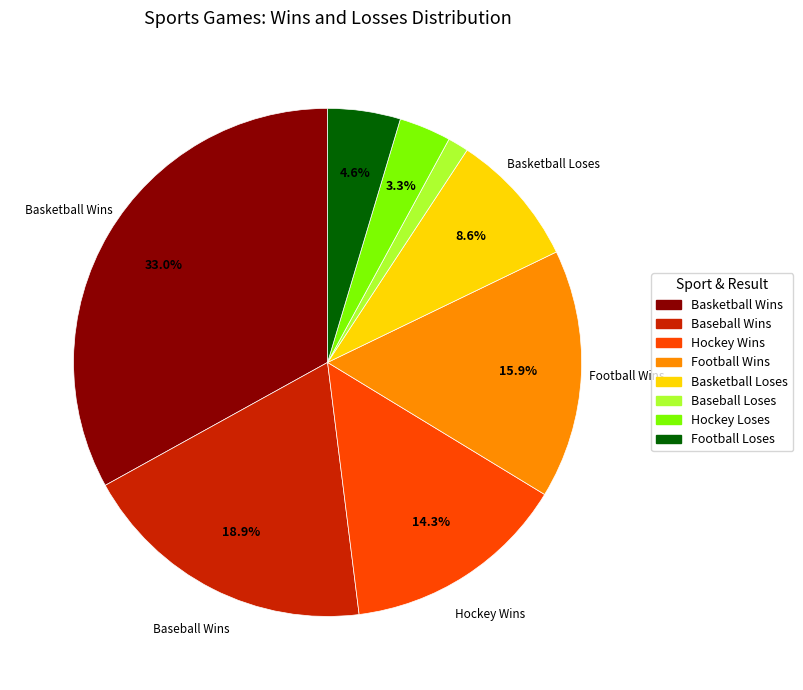

How many slices are in this pie chart?

8